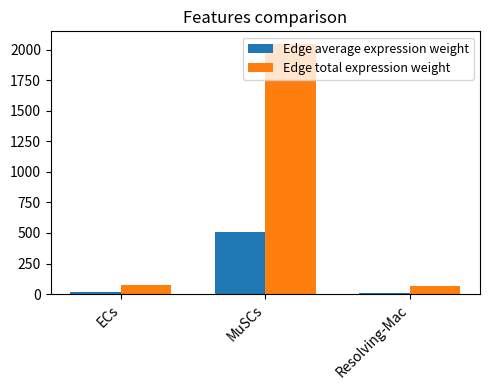

What is the difference between the maximum and second lowest values in the Edge total expression weight series?

1970.5